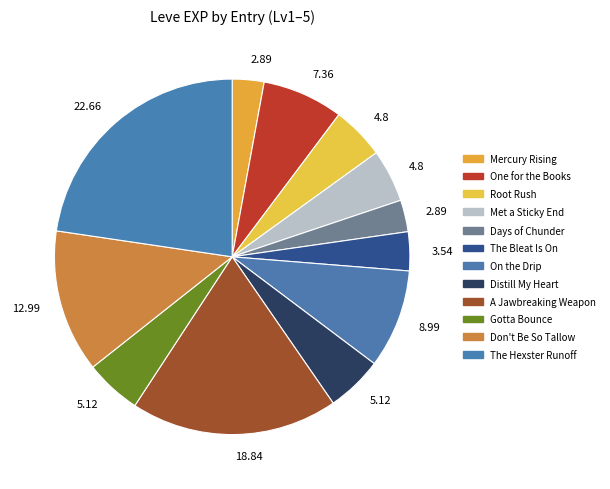

How many slices are in this pie chart?

12